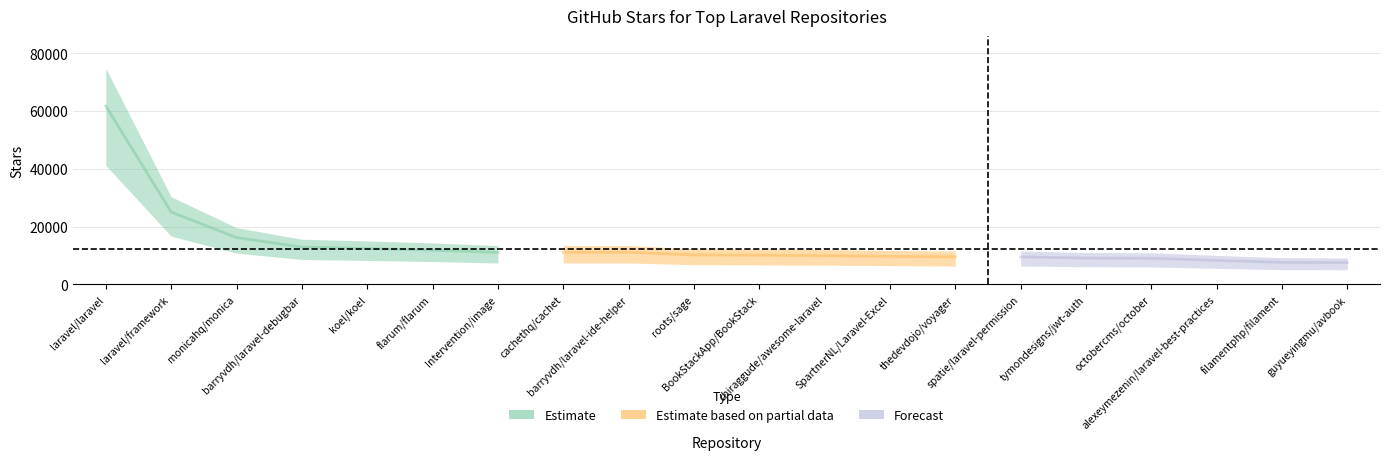

List the labels in order of value, smallest first.

guyueyingmu/avbook, filamentphp/filament, alexeymezenin/laravel-best-practices, octobercms/october, tymondesigns/jwt-auth, thedevdojo/voyager, spatie/laravel-permission, SpartnerNL/Laravel-Excel, chiraggude/awesome-laravel, BookStackApp/BookStack, roots/sage, Intervention/image, cachethq/cachet, barryvdh/laravel-ide-helper, flarum/flarum, koel/koel, barryvdh/laravel-debugbar, monicahq/monica, laravel/framework, laravel/laravel